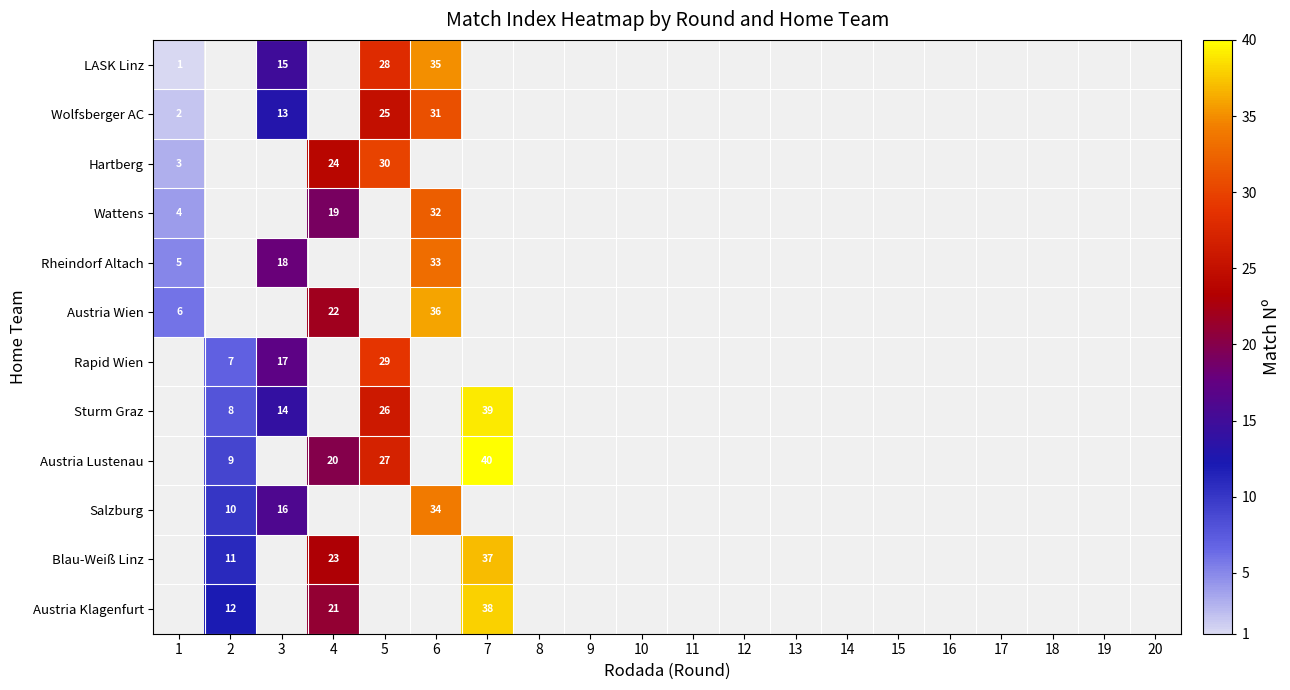

Is the value of Hartberg at 4 greater than the value of Austria Wien at 1?

Yes